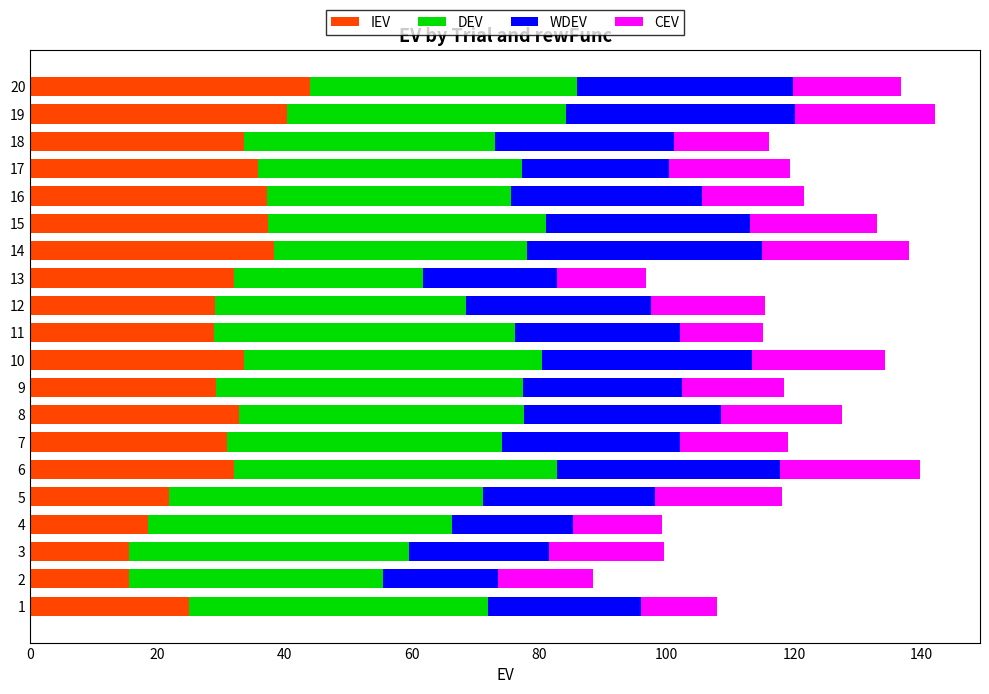

What is the minimum value for IEV?

15.5